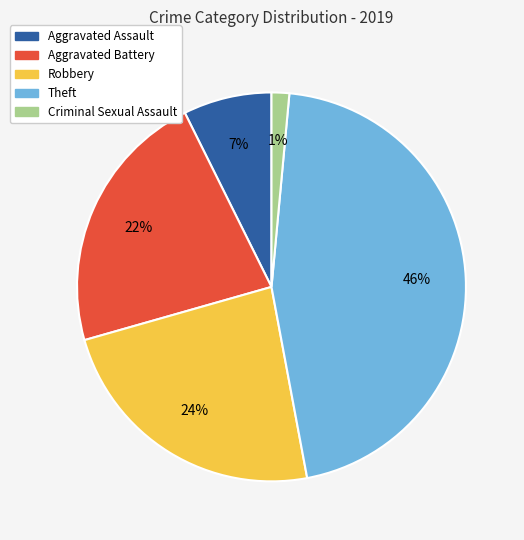

To the nearest percent, what is the average slice percentage?

20%